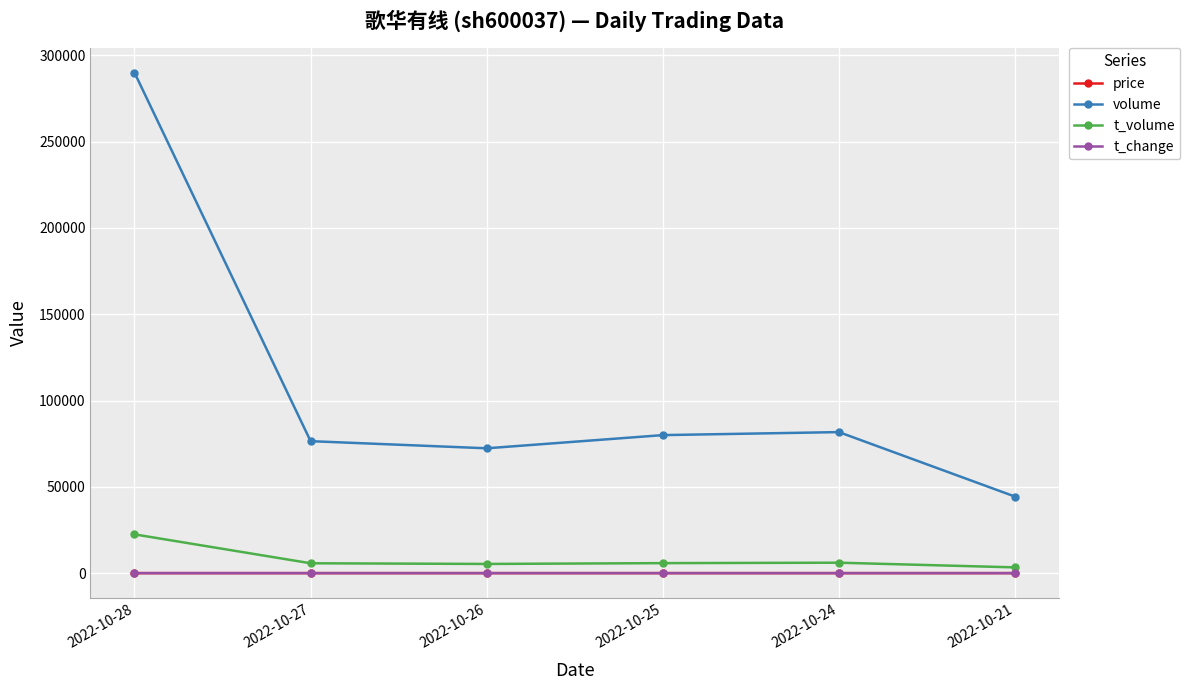

What is the sum of the t_volume values at 2022-10-26 and 2022-10-28?

27786.0